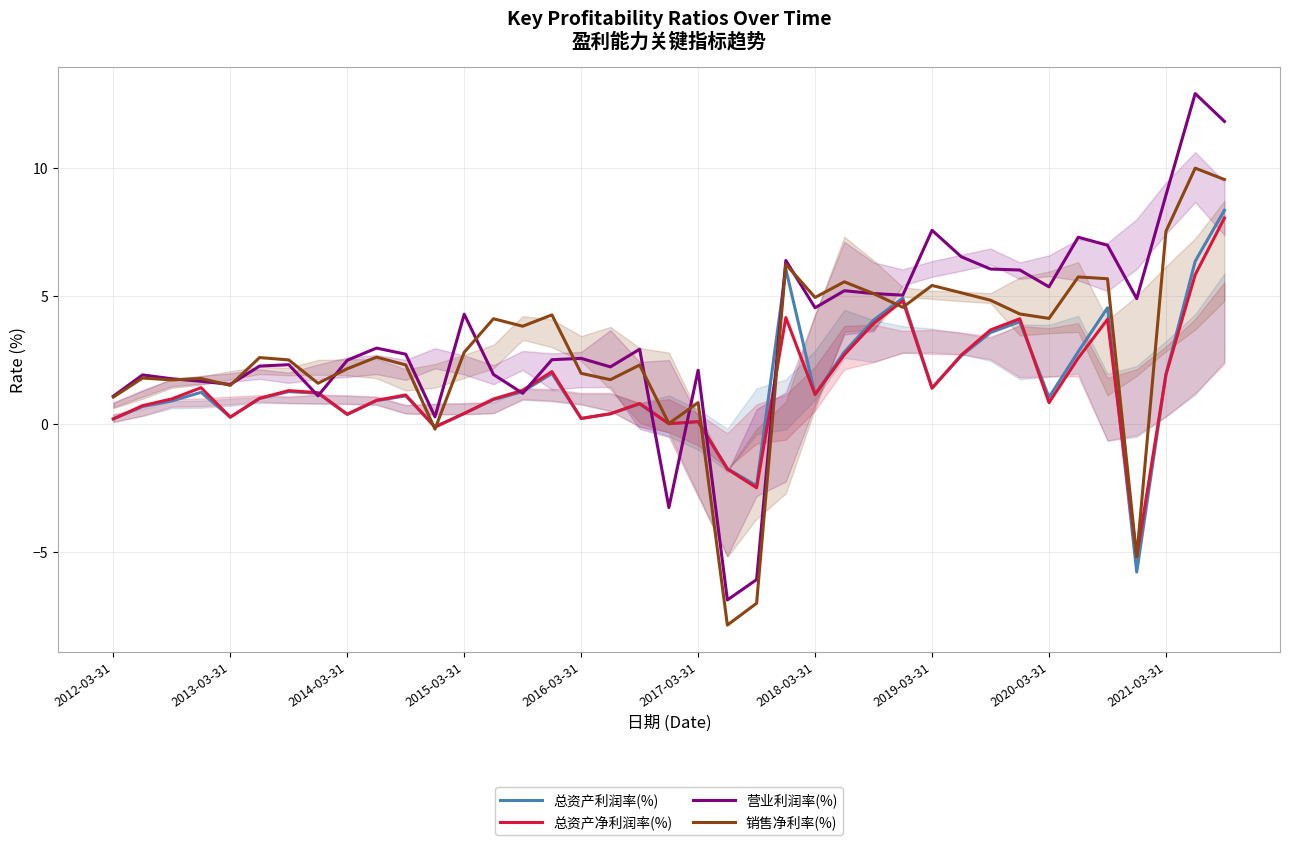

Which series has the largest range (max minus min)?

营业利润率(%)